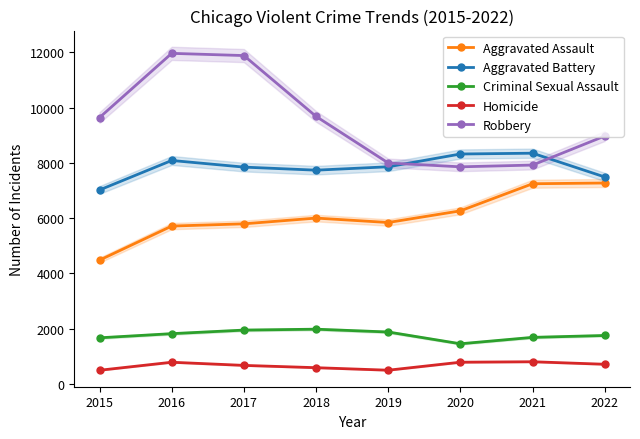

Where does the Criminal Sexual Assault series first go above 1820?

2017